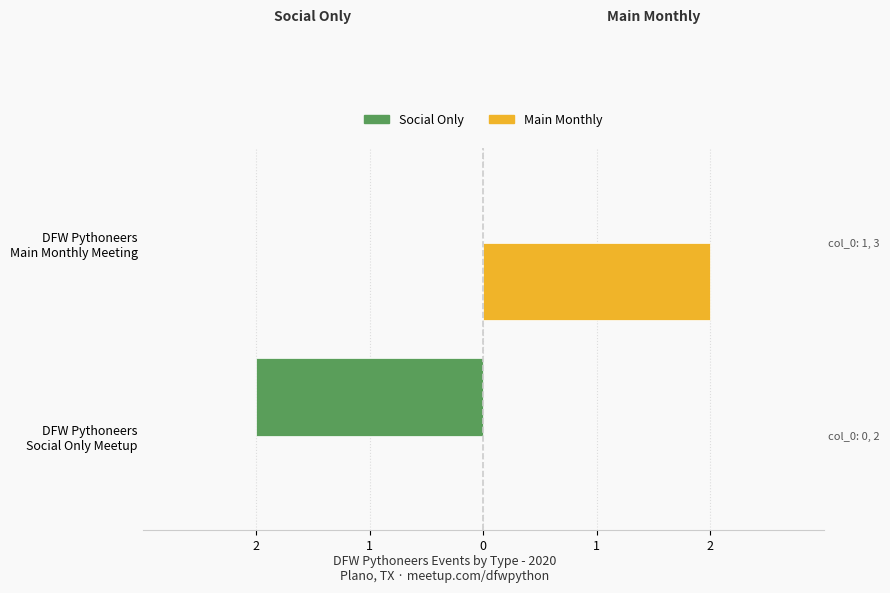

What is the spread (max minus min) of values at DFW Pythoneers Social Only Meetup?

2